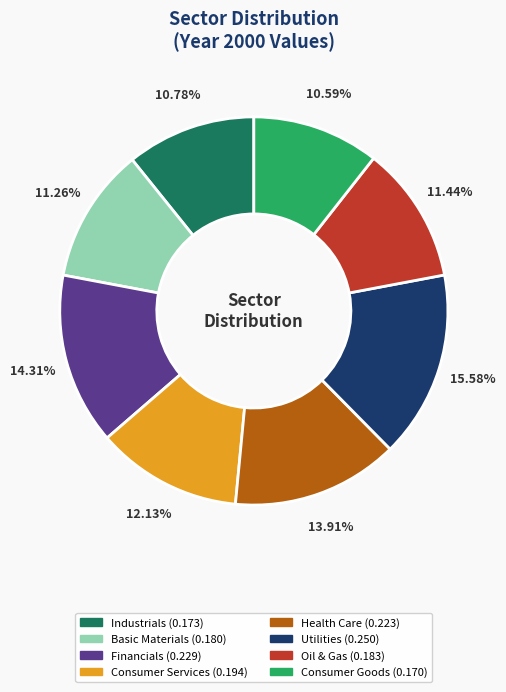

Between Industrials (0.173) and Financials (0.229), which is larger?

Financials (0.229)